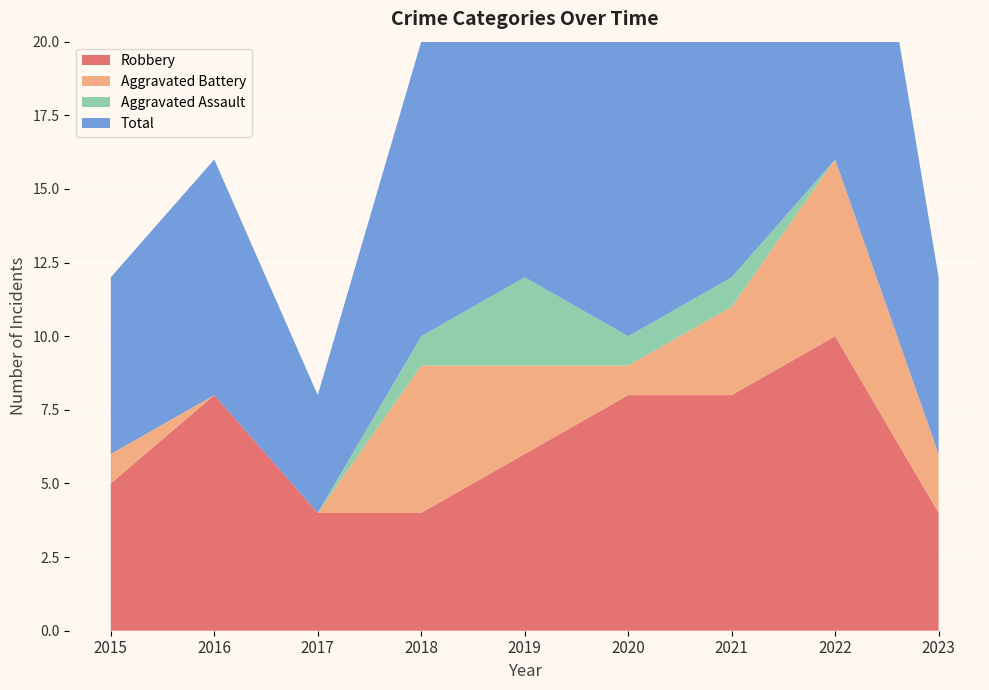

Reading left to right, extract all data points from this chart.

Robbery: 5	8	4	4	6	8	8	10	4
Aggravated Battery: 1	0	0	5	3	1	3	6	2
Aggravated Assault: 0	0	0	1	3	1	1	0	0
Total: 6	8	4	10	13	10	12	17	6